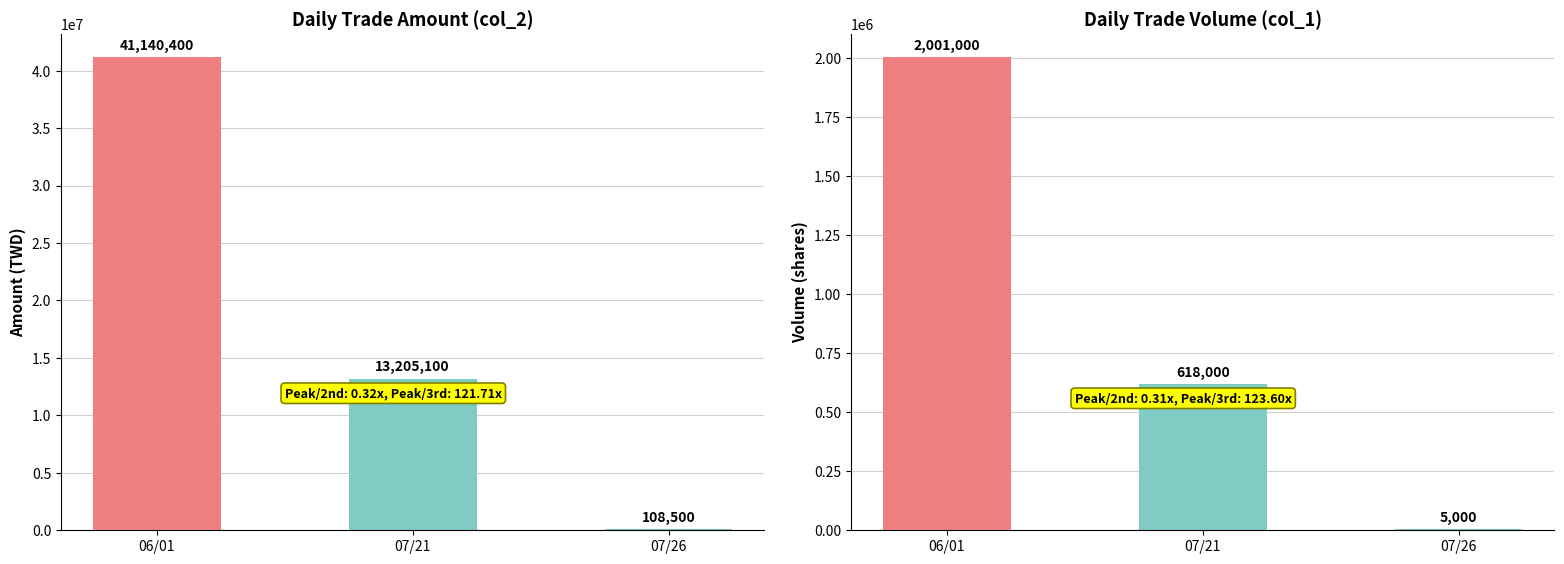

What is the value of the col_2 (Amount) bar at the 2nd from the left?

13205100